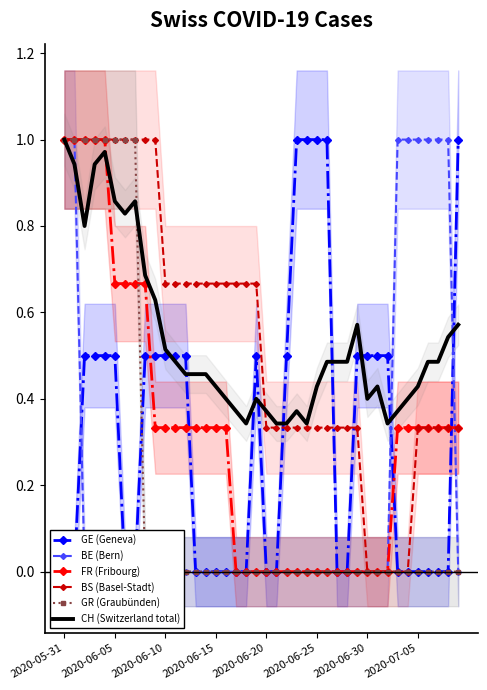

True or false: BE (Bern) and GR (Graubünden) intersect in this chart.

False